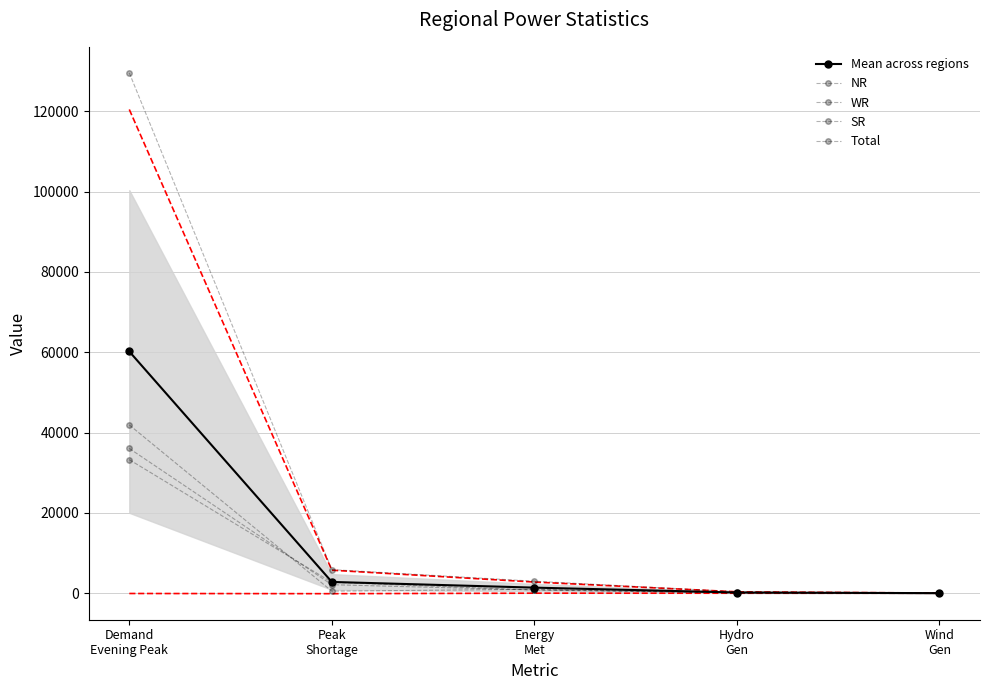

Between Peak
Shortage and Wind
Gen, which series saw the biggest shift?

Total